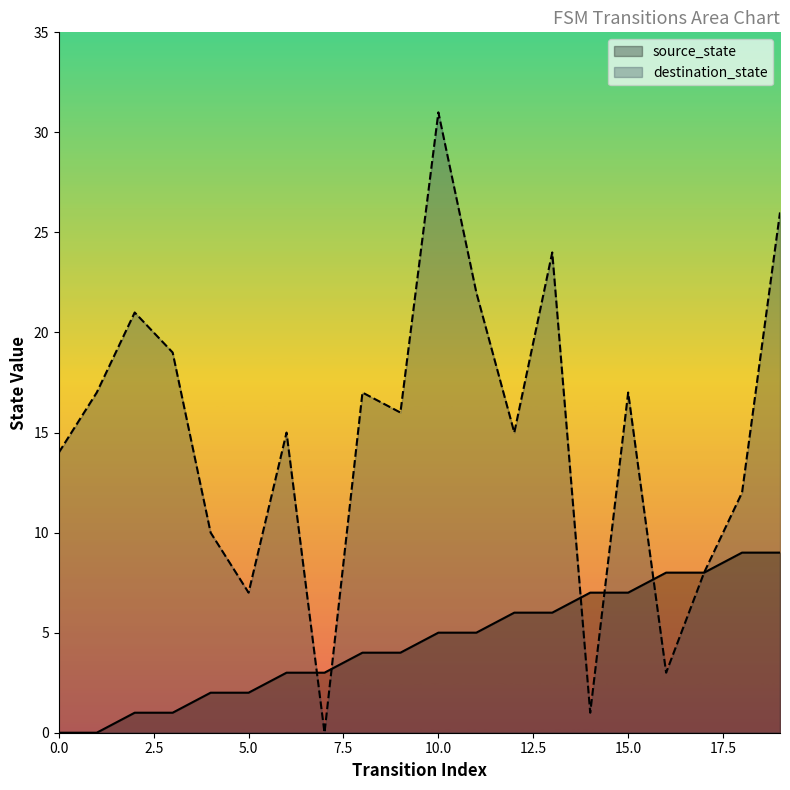

Does the chart display data point markers on the line(s)?

No